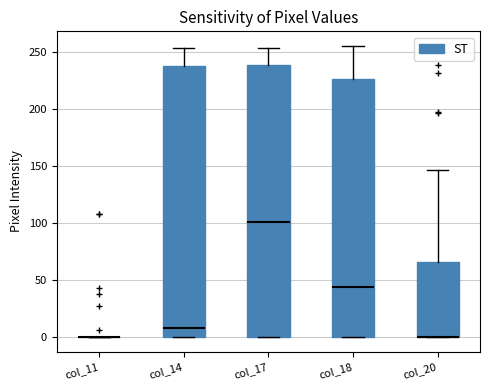

Reading left to right, read every box against the y-axis: the position of its median line, the range the box covers, and the ends of its whiskers. The values are not printed on the chart, so give them approximately, as read against the axis.

col_11: box collapsed to a line at 0, whiskers 0 to 0
col_14: median 10, box 0 to 235, whiskers 0 to 255
col_17: median 100, box 0 to 240, whiskers 0 to 255
col_18: median 45, box 0 to 225, whiskers 0 to 255
col_20: median 0 (drawn on the box's lower edge), box 0 to 65, whiskers 0 to 145